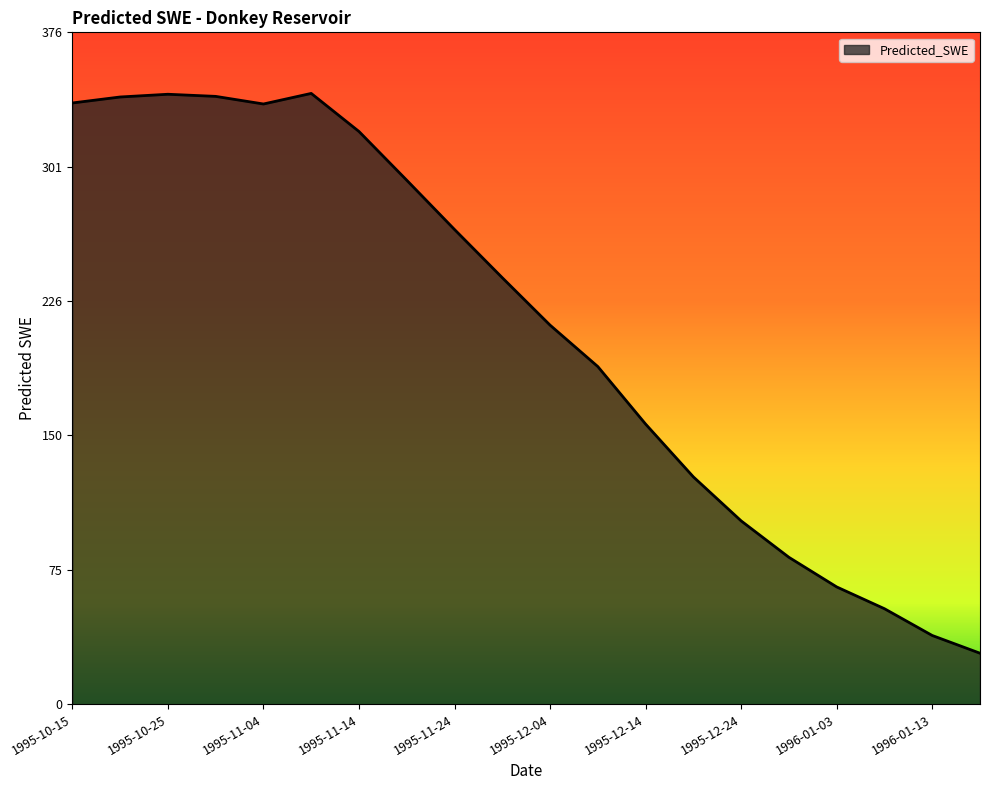

What is the difference between the maximum and minimum values?

314.0